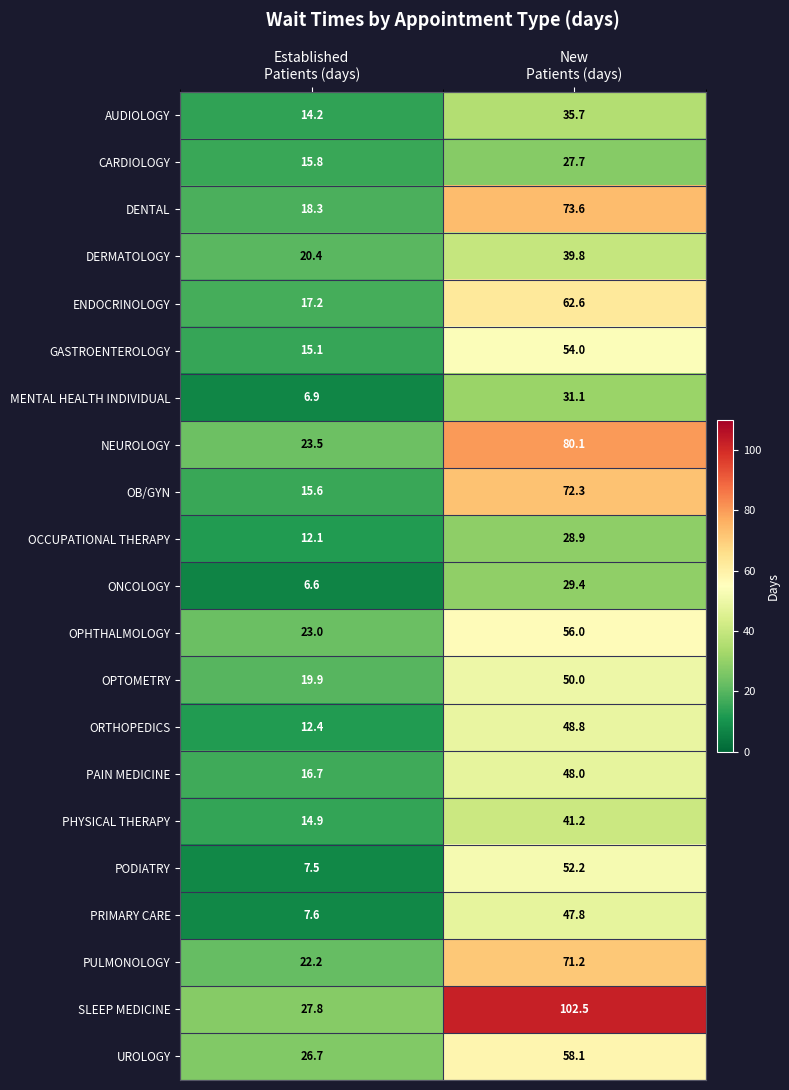

Which series has the largest total across all categories?

SLEEP MEDICINE